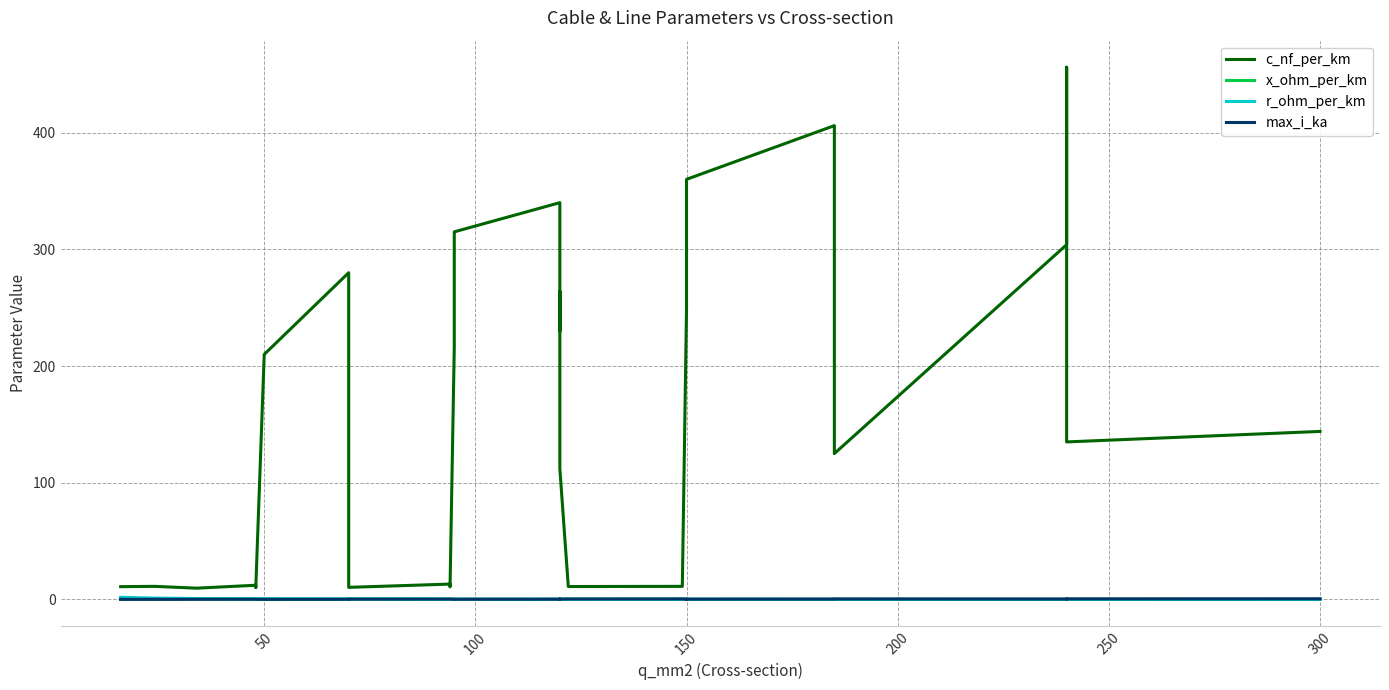

Which series has the largest range (max minus min)?

c_nf_per_km